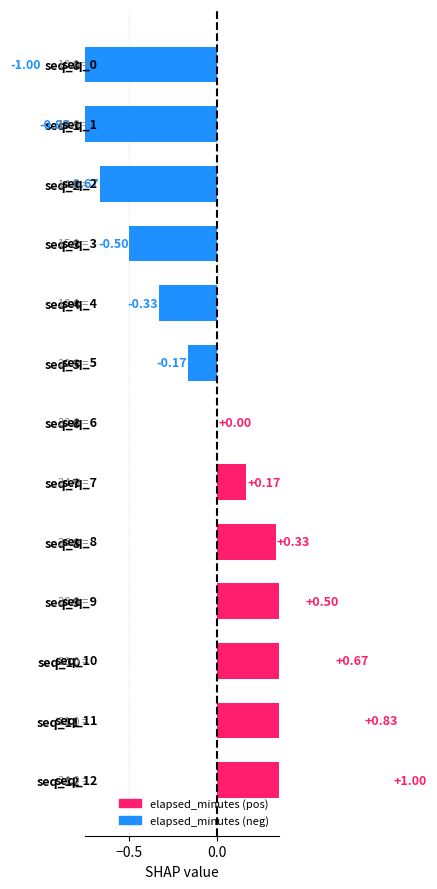

What is the change in value from seq_1 to seq_11?

+1.7